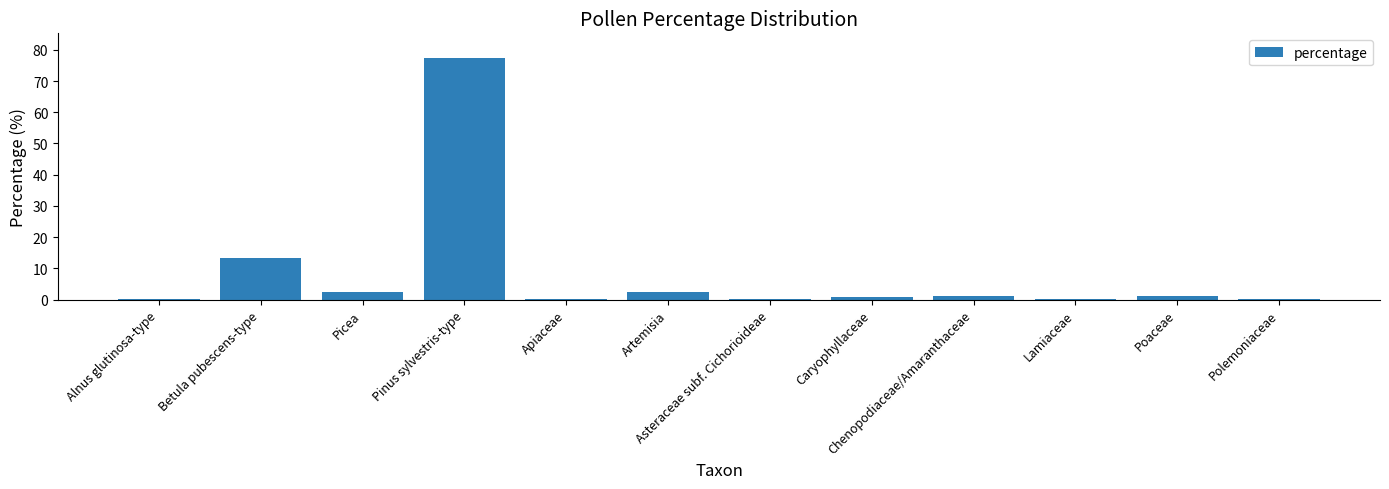

What is the minimum value shown in the chart?

0.3